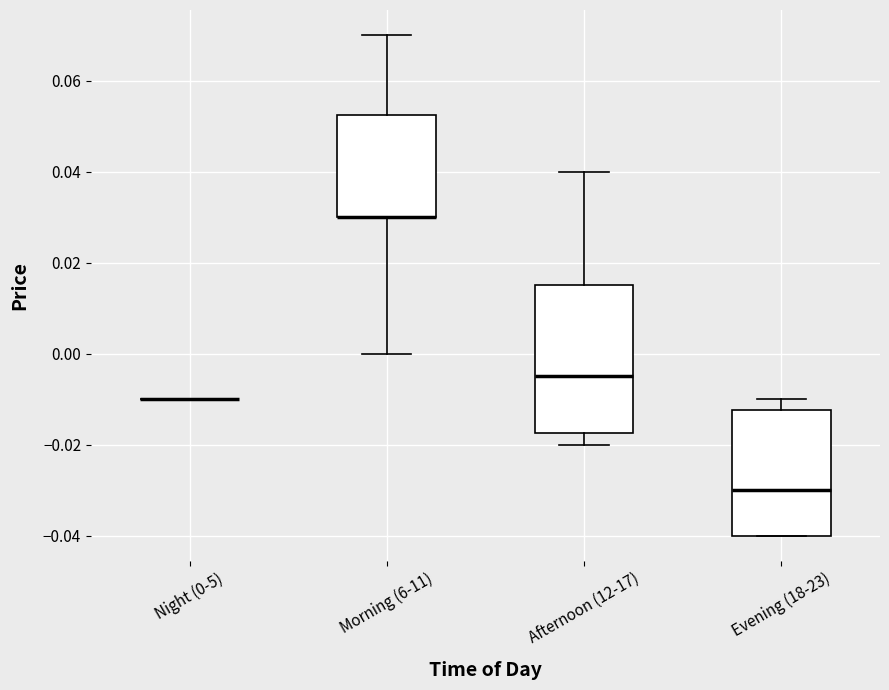

Reading left to right, read every box against the y-axis: the position of its median line, the range the box covers, and the ends of its whiskers. The values are not printed on the chart, so give them approximately, as read against the axis.

Night (0-5): box collapsed to a line at -0.010, whiskers -0.010 to -0.010
Morning (6-11): median 0.030 (drawn on the box's lower edge), box 0.030 to 0.052, whiskers 0.000 to 0.070
Afternoon (12-17): median -0.004, box -0.018 to 0.016, whiskers -0.020 to 0.040
Evening (18-23): median -0.030, box -0.040 to -0.012, whiskers -0.040 to -0.010